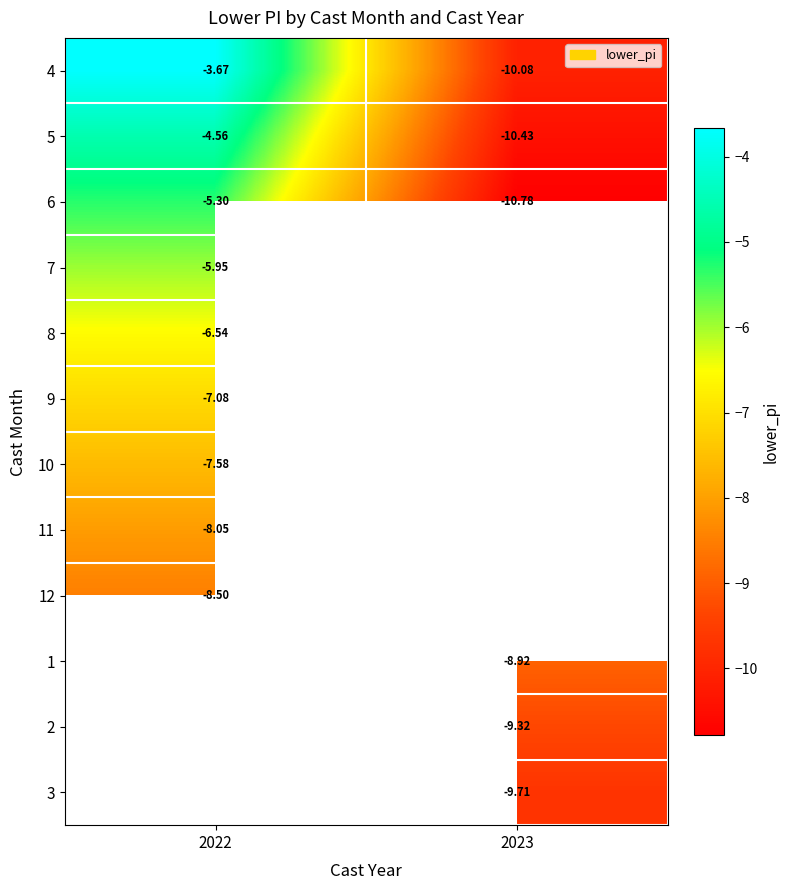

Count the number of data series in this chart.

12